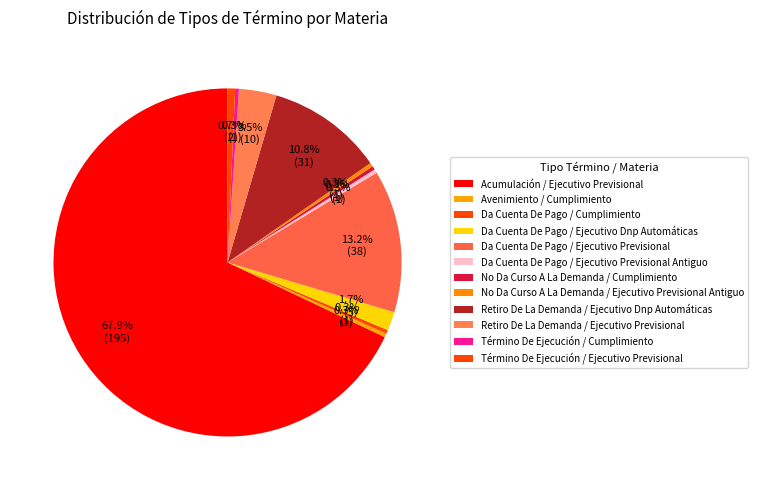

What is the majority slice?

Acumulación / Ejecutivo Previsional